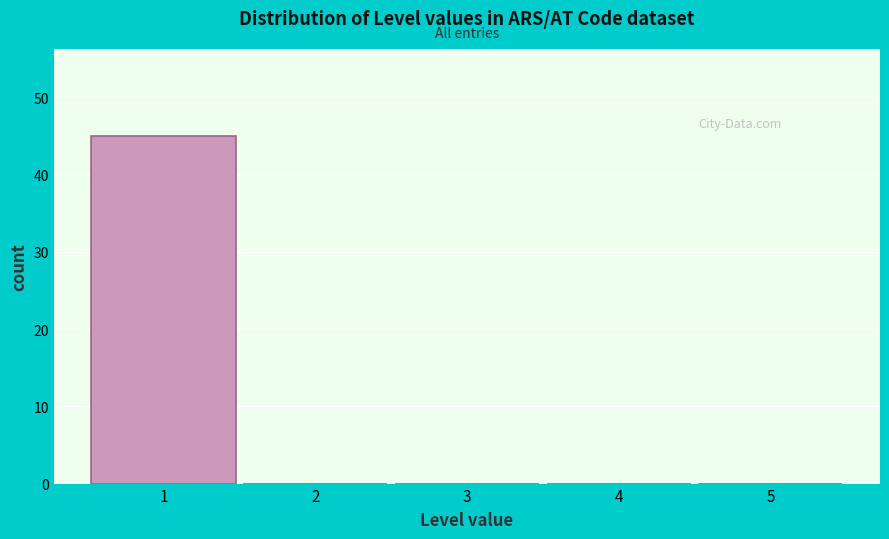

Reading left to right, list every bar in this chart as the range it spans on the x-axis followed by its height. The values are not printed on the chart, so give them approximately, as read against the axis.

0.5 to 1.5: 45
1.5 to 2.5: 0
2.5 to 3.5: 0
3.5 to 4.5: 0
4.5 to 5.5: 0